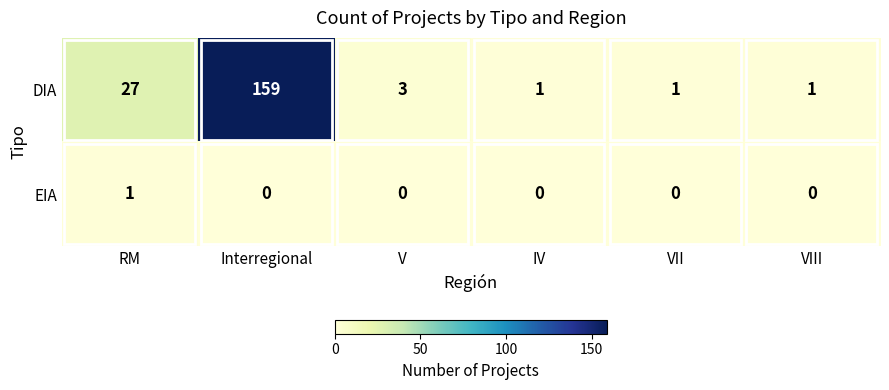

Which series has the largest total across all categories?

DIA